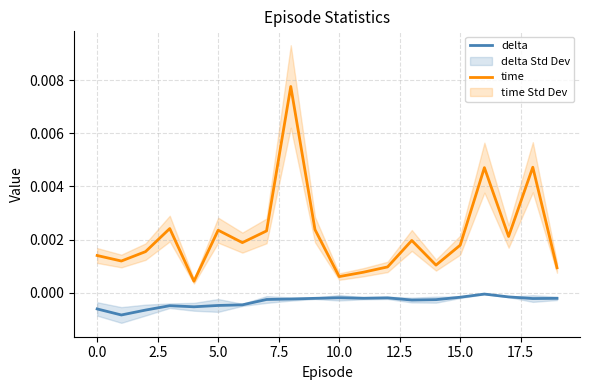

The value of delta at 12 is -0.0. True or false?

False